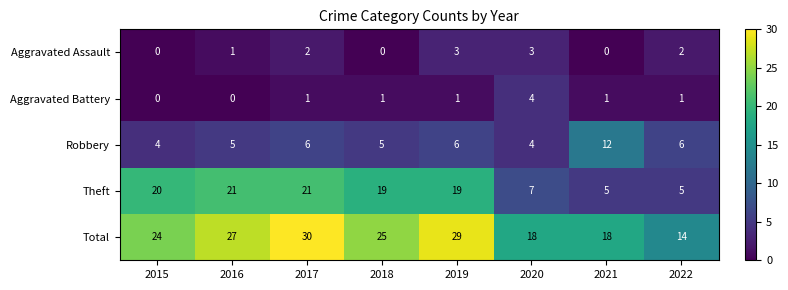

True or false: Robbery has a value of 6 at 2019.

True